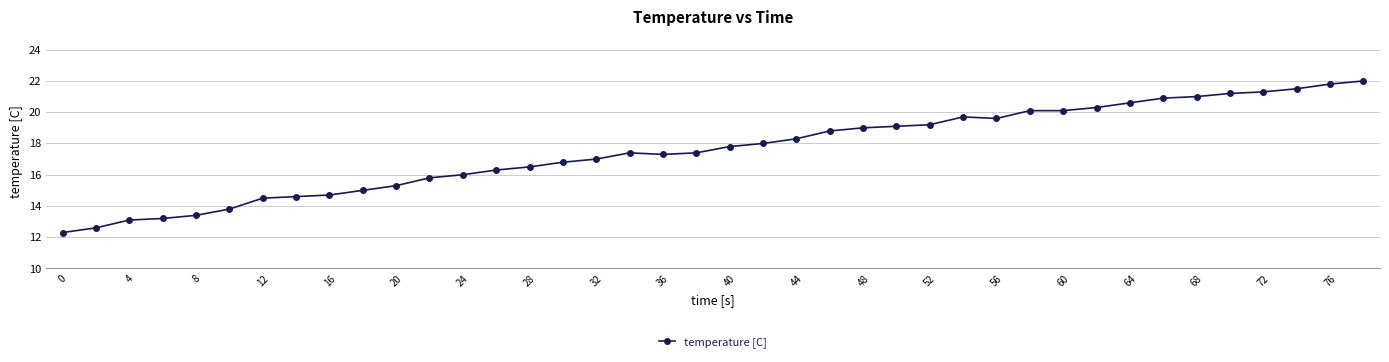

How many categories are shown in the chart?

40